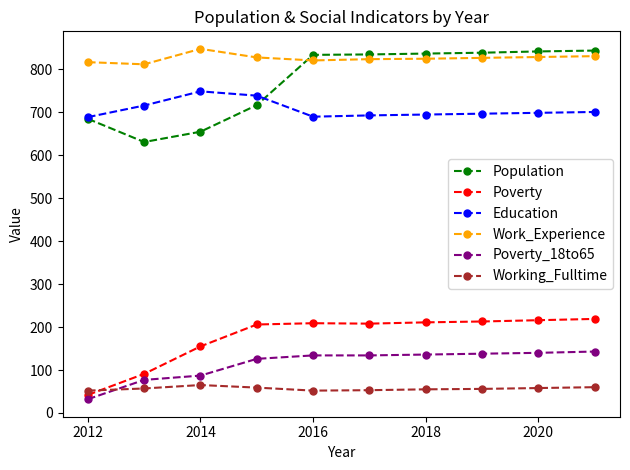

Which series has the widest spread of values?

Population